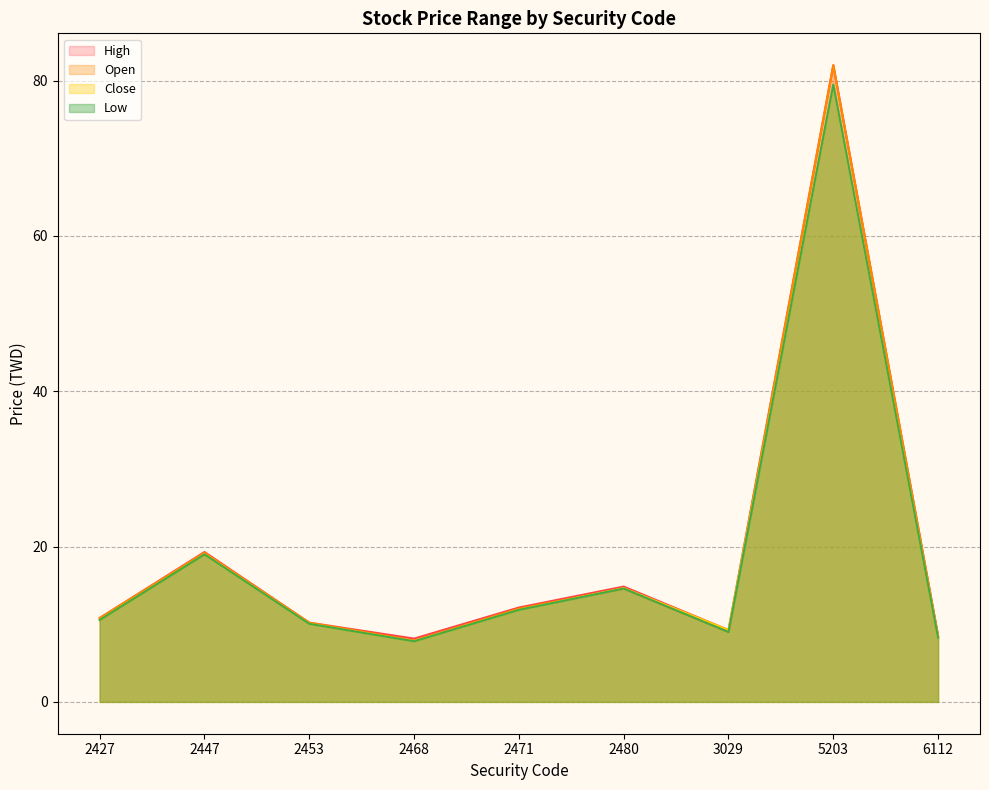

At which category does the chart reach its minimum across all series?

2468